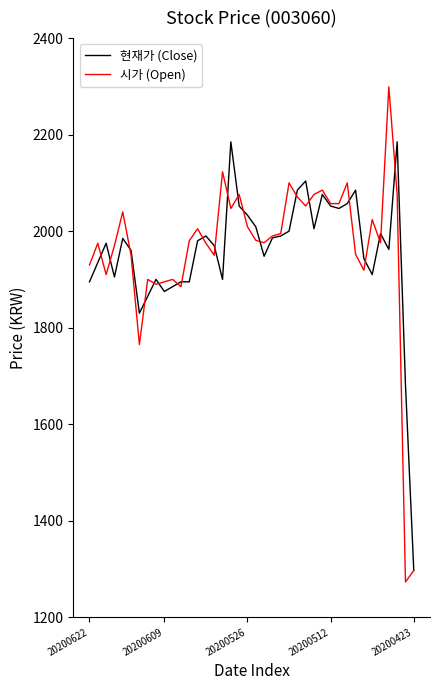

Does the chart have visible grid lines?

No